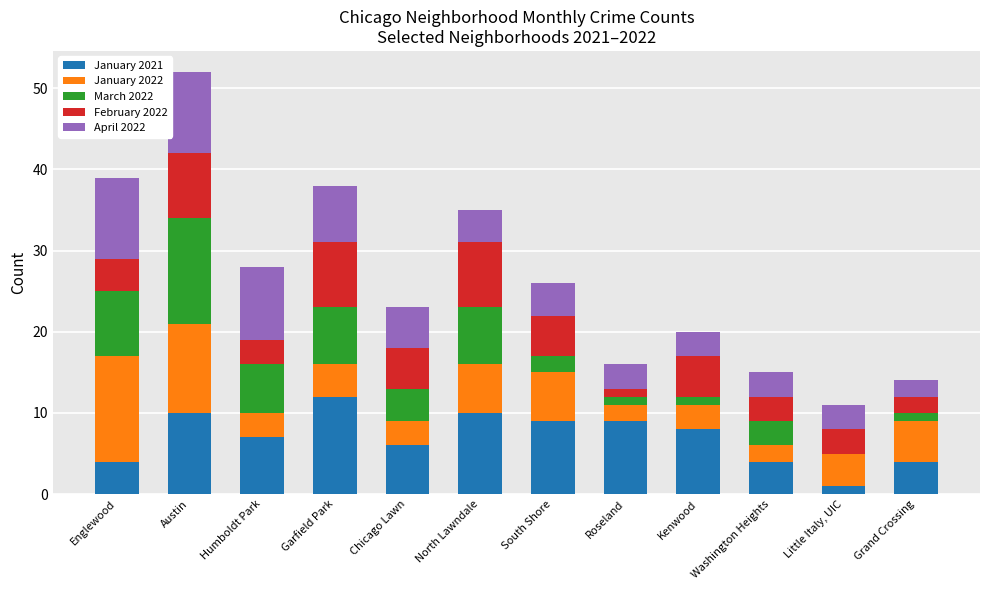

At which label does January 2021 reach its peak?

Garfield Park